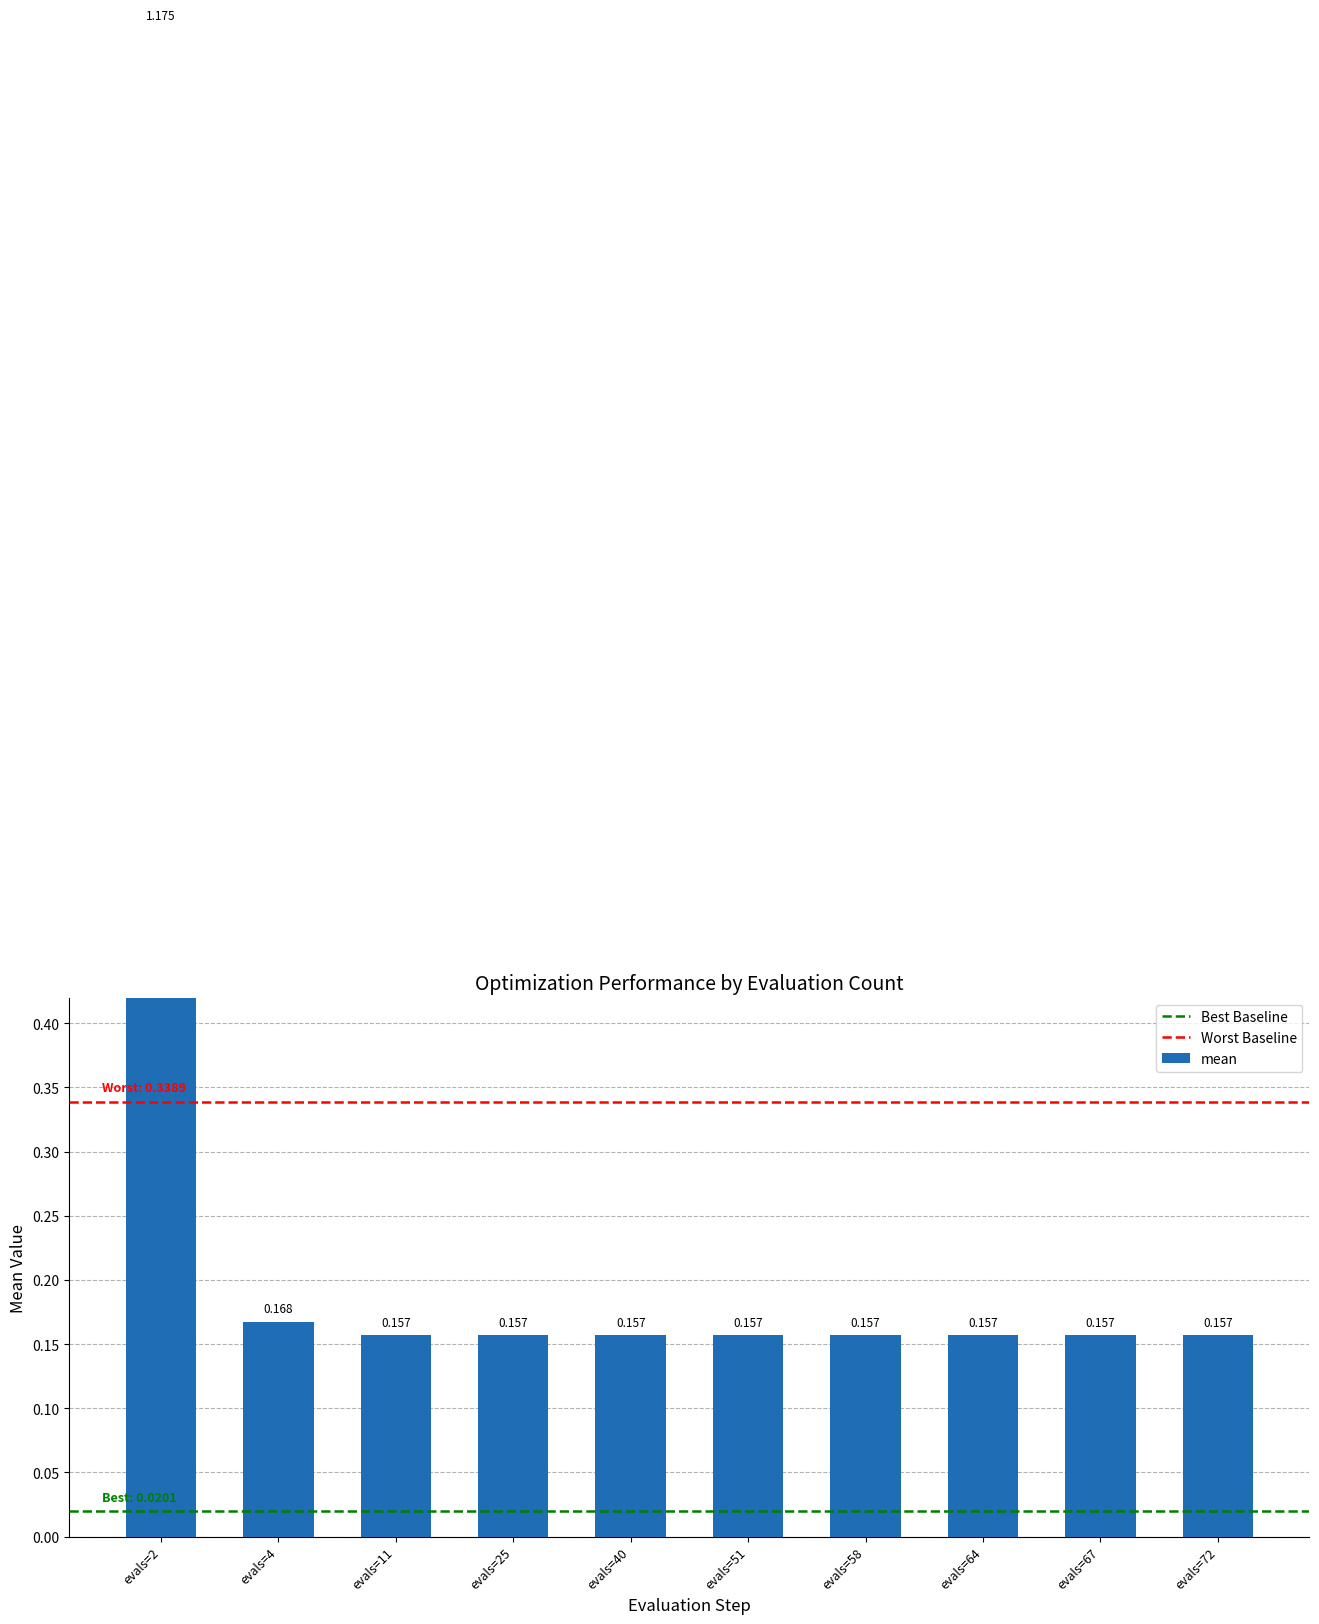

Does the chart contain any negative values?

No